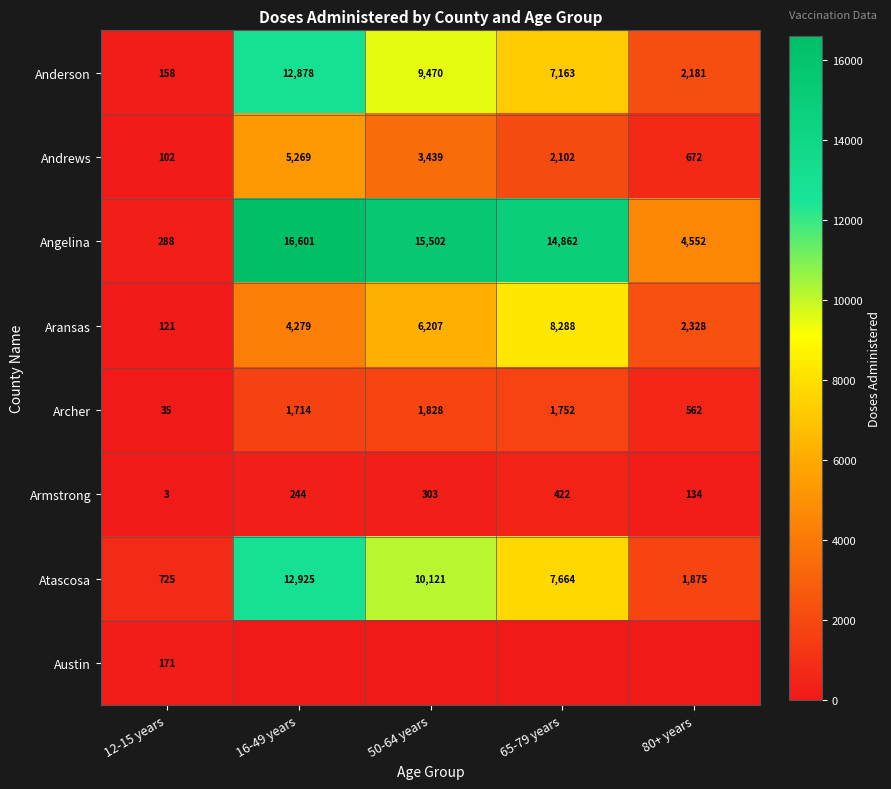

Which category has the lowest value in the Archer series?

12-15 years